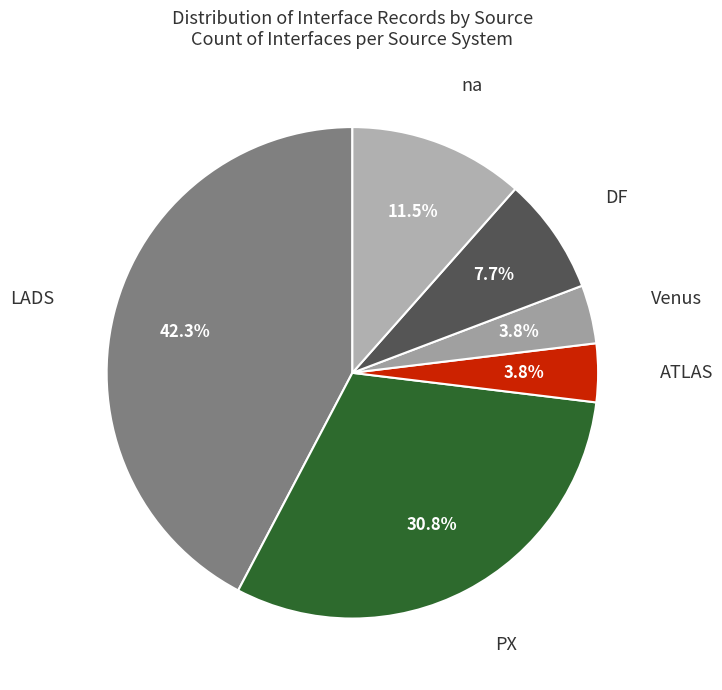

Rank the categories by value from highest to lowest.

LADS, PX, na, DF, ATLAS, Venus